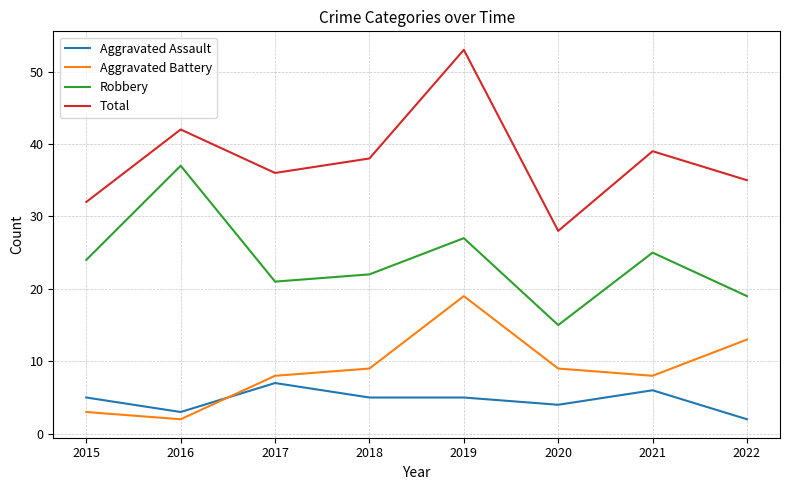

Reading left to right, what are all the values shown in this chart?

Aggravated Assault: 5	3	7	5	5	4	6	2
Aggravated Battery: 3	2	8	9	19	9	8	13
Robbery: 24	37	21	22	27	15	25	19
Total: 32	42	36	38	53	28	39	35